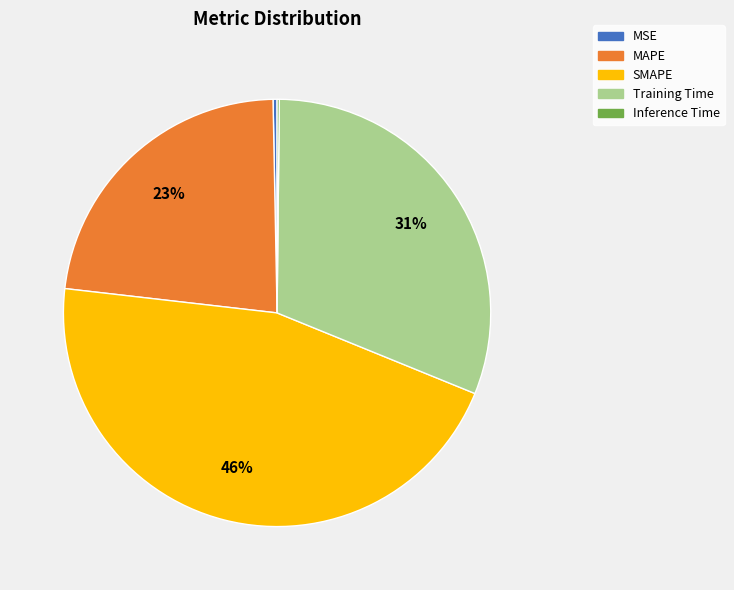

To the nearest percent, what percentage of the pie is MAPE?

23%